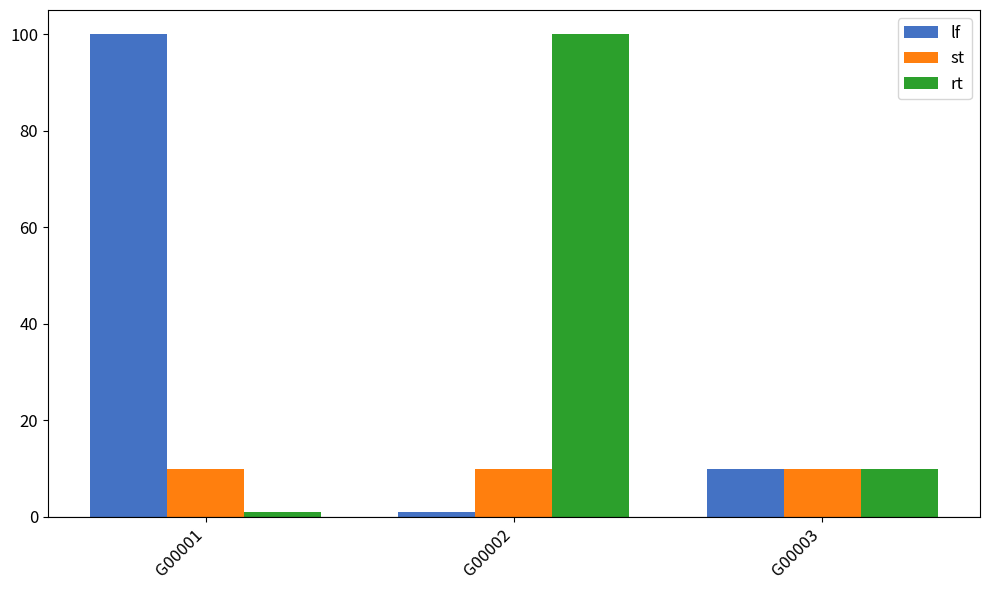

What is the approximate value of lf at G00001, to the nearest 10?

100